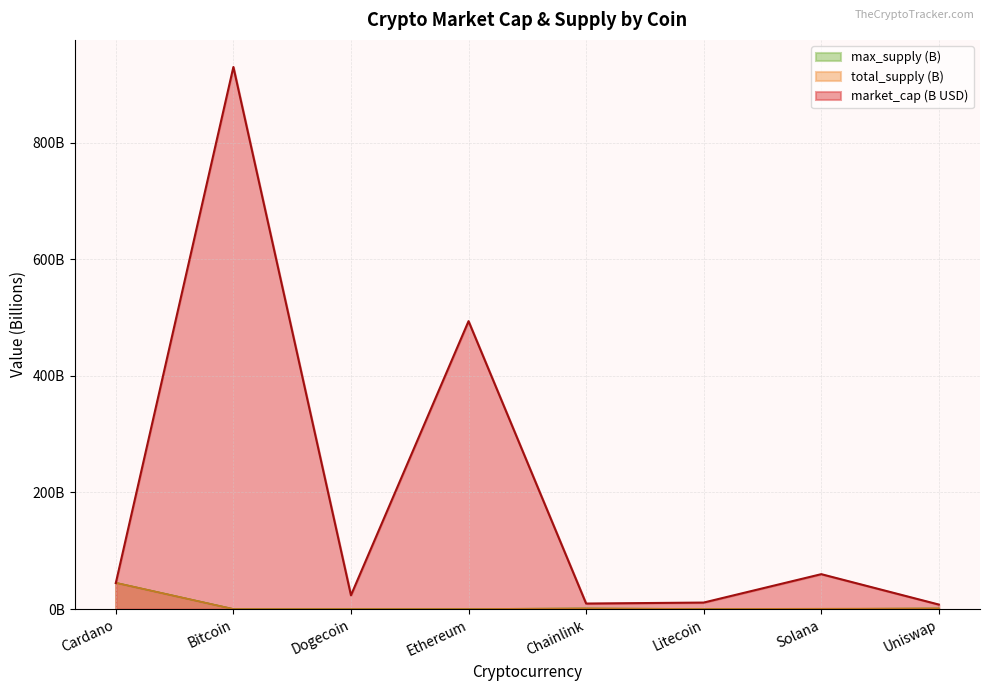

What is the difference between the highest and lowest values at Bitcoin?

929.9